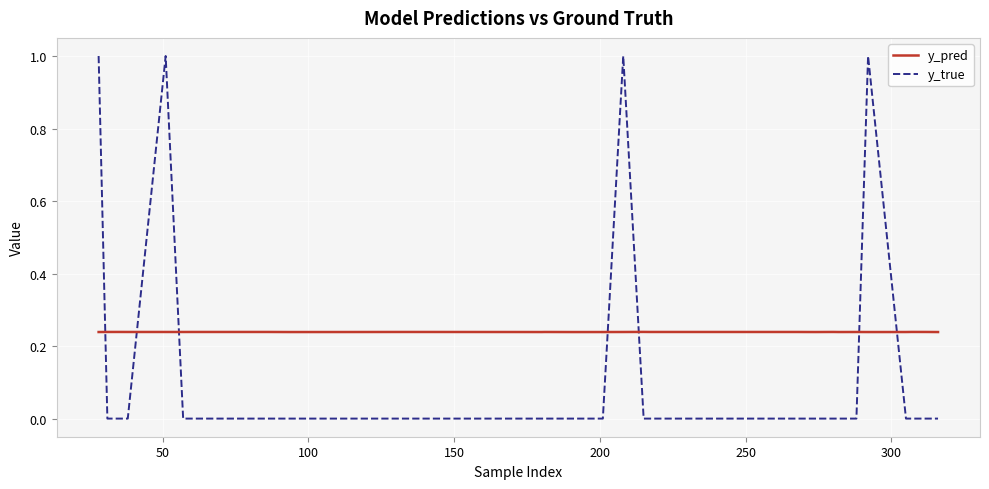

Count the number of data series in this chart.

2